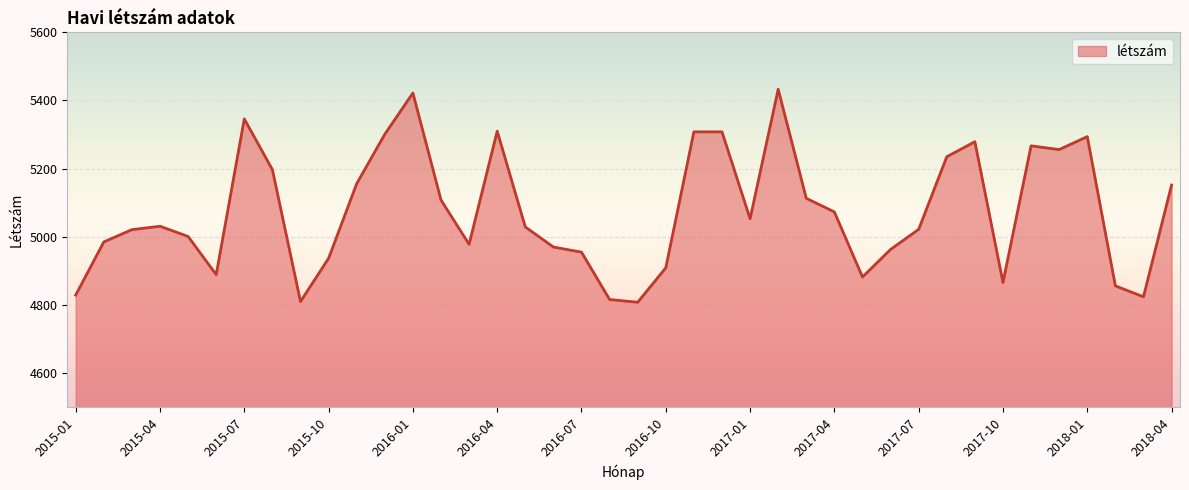

What is the minimum value shown in the chart?

4808